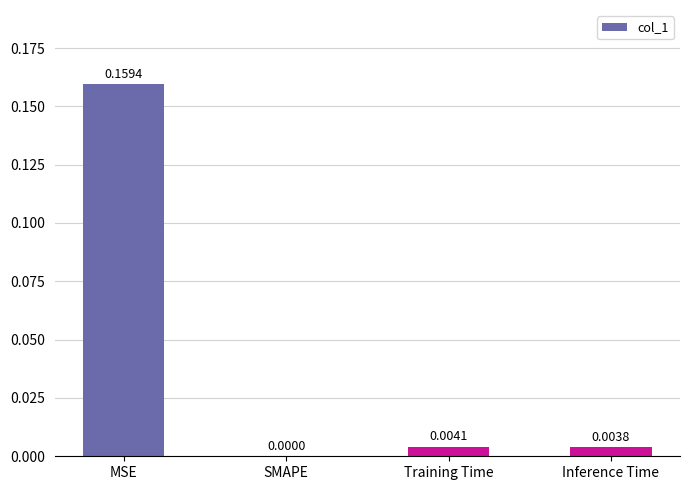

At which label is the value closest to 0?

SMAPE